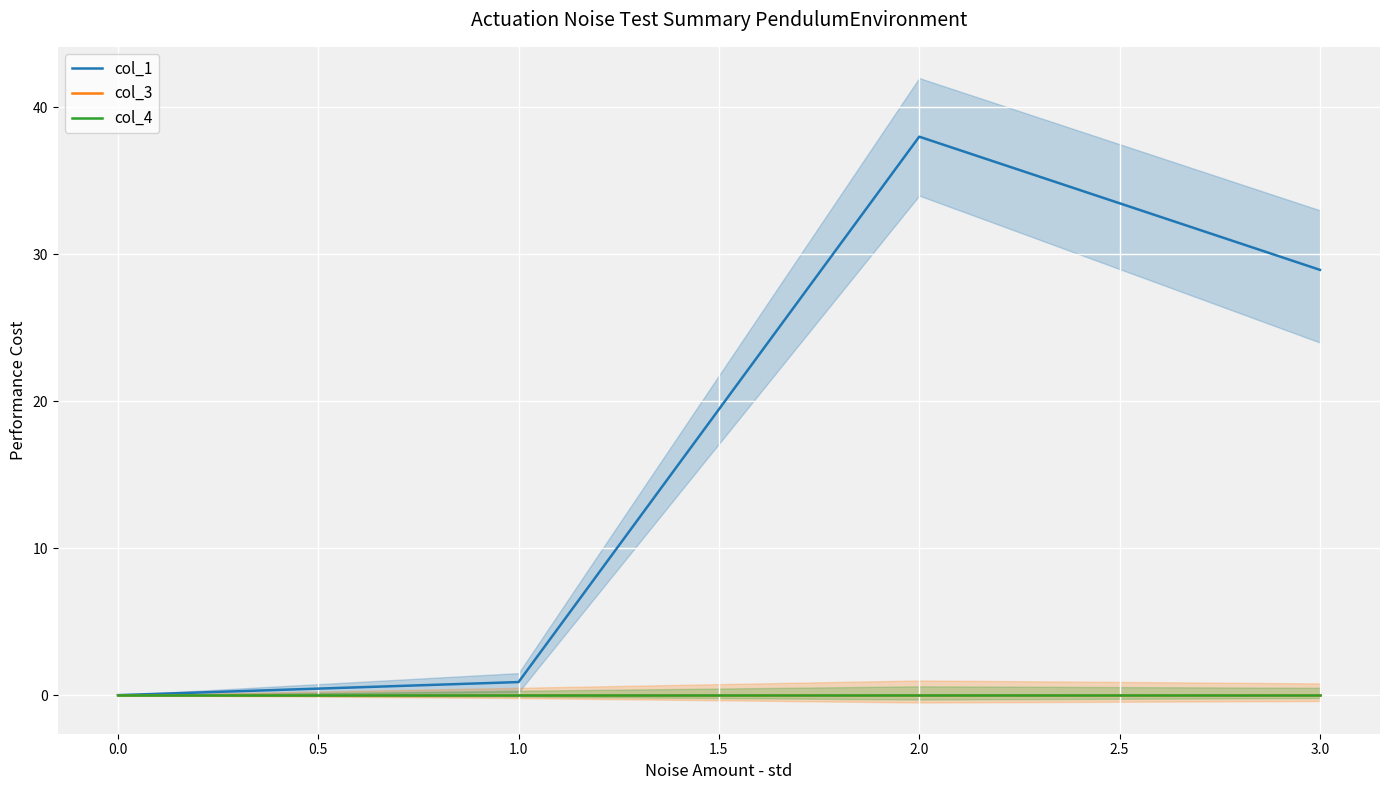

What are all the series names shown in the legend?

col_1, col_3, col_4